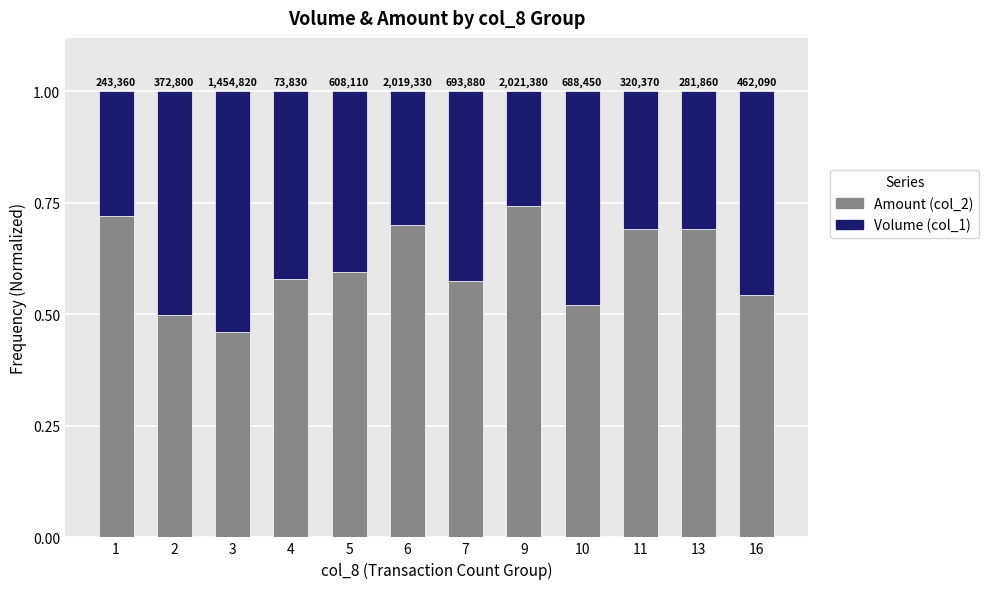

At how many categories does at least one series exceed 0?

12